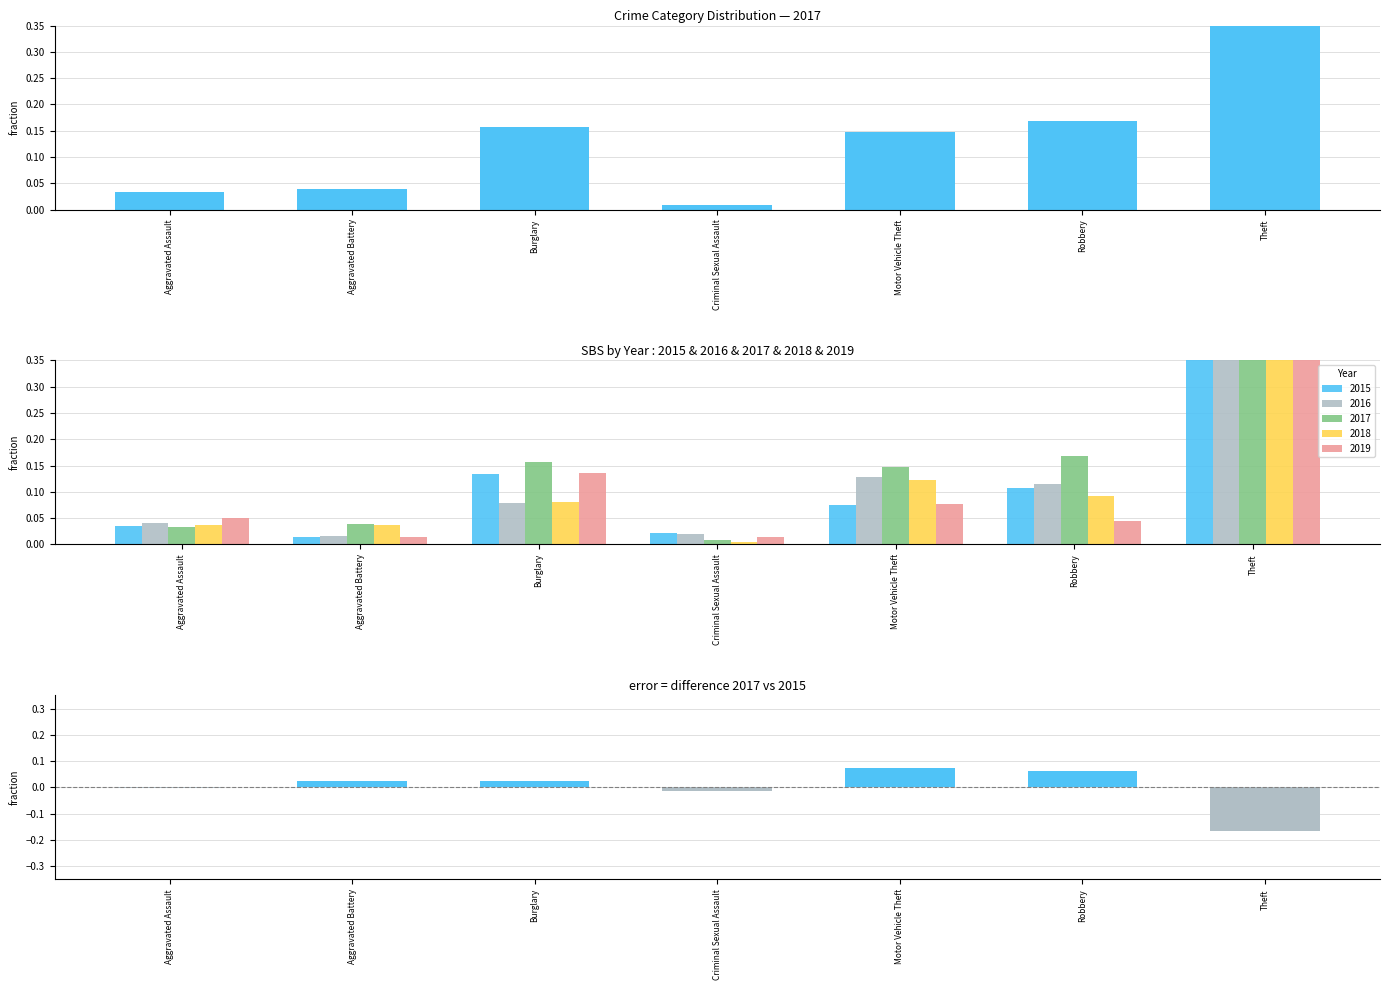

The value at Criminal Sexual Assault is -0.0. True or false?

True